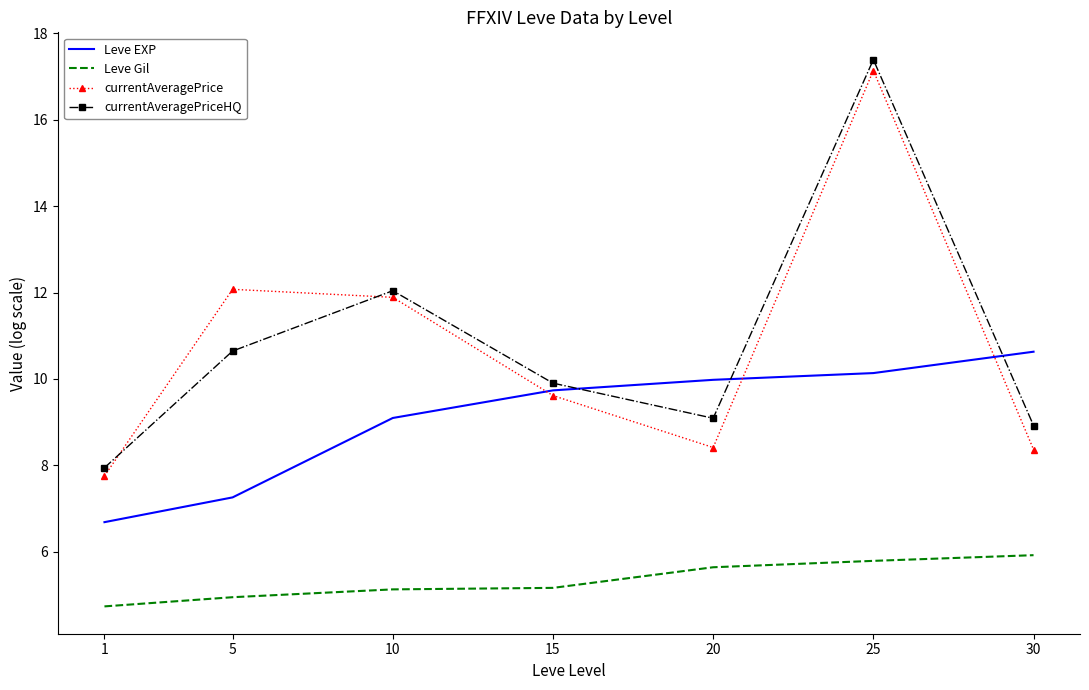

How many distinct data groups are displayed?

4